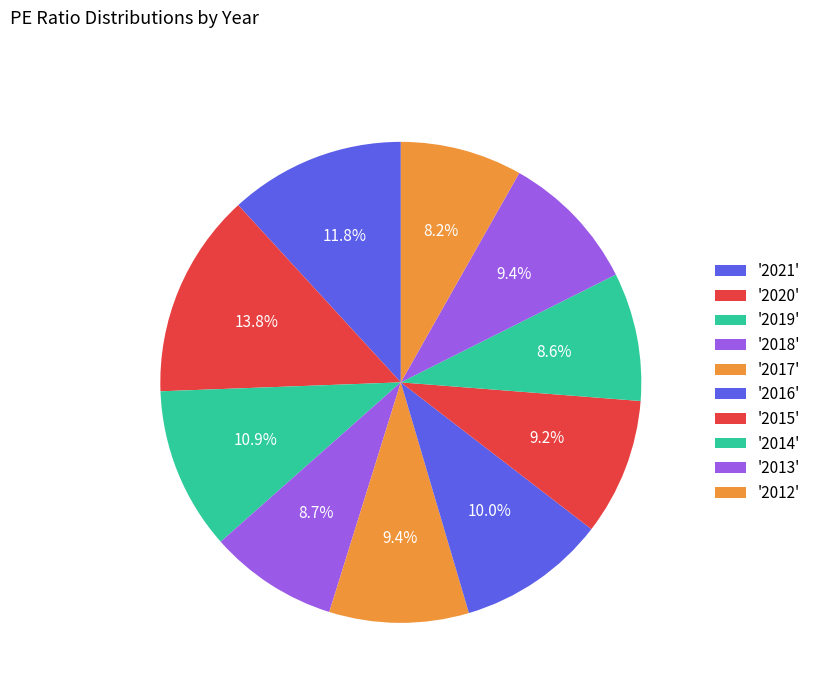

Count the number of slices in the pie.

10